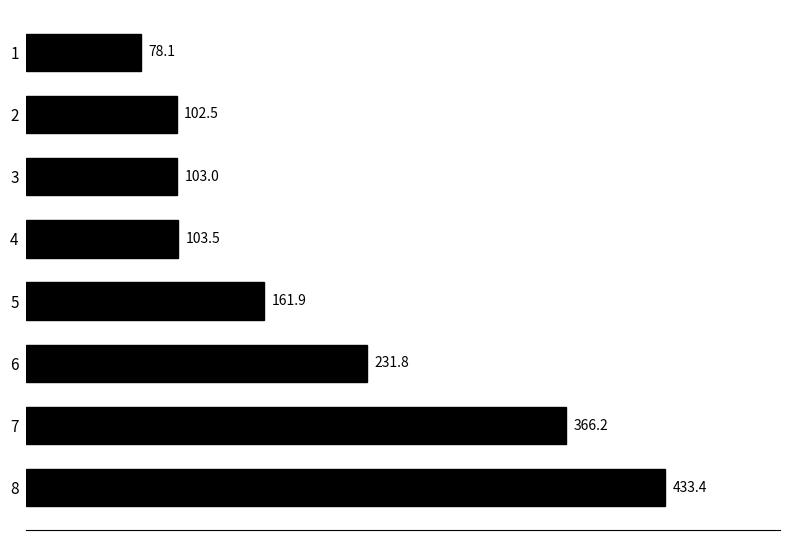

Is it true that the value at 5 is 281.3?

False